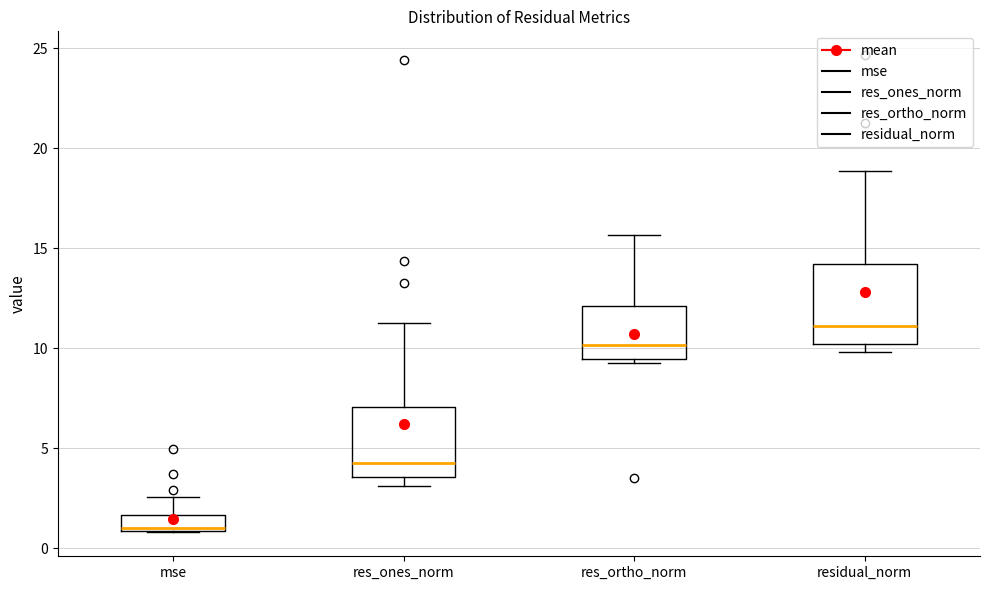

Reading left to right, transcribe this box plot: for each box, give where its median line is, the range the box spans, and where its two whiskers end, as read against the y-axis. The values are not printed on the chart, so give them approximately, as read against the axis.

mse: median 1.0 (just above the box's lower edge), box 1.0 to 1.5, whiskers 1.0 to 2.5
res_ones_norm: median 4.0, box 3.5 to 7.0, whiskers 3.0 to 11.0
res_ortho_norm: median 10.0, box 9.5 to 12.0, whiskers 9.0 to 15.5
residual_norm: median 11.0, box 10.0 to 14.0, whiskers 10.0 (just below the box's lower edge) to 19.0